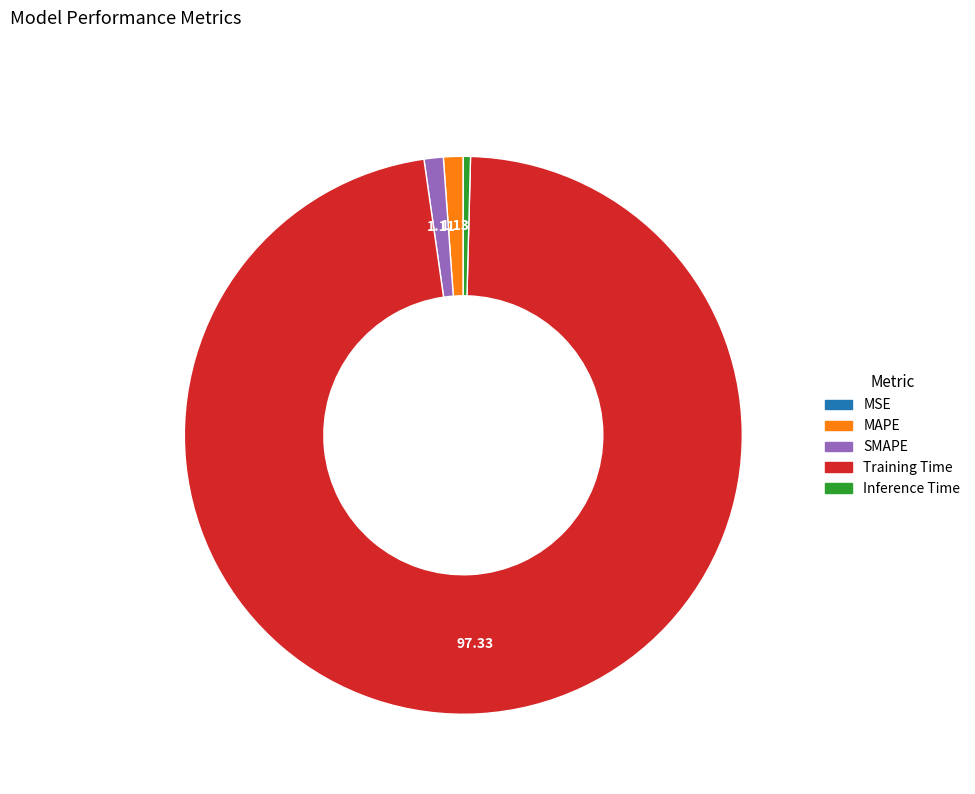

Which slice represents more than half of the pie?

Training Time